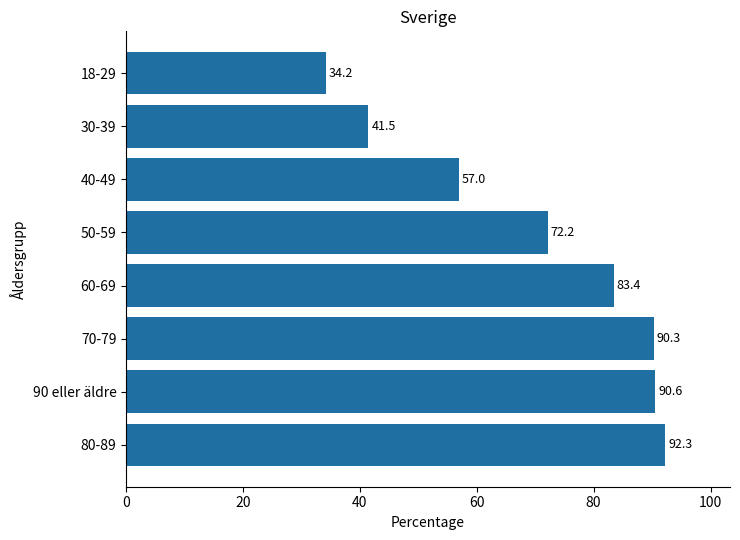

Is it true that the value at 80-89 is 56.3?

False